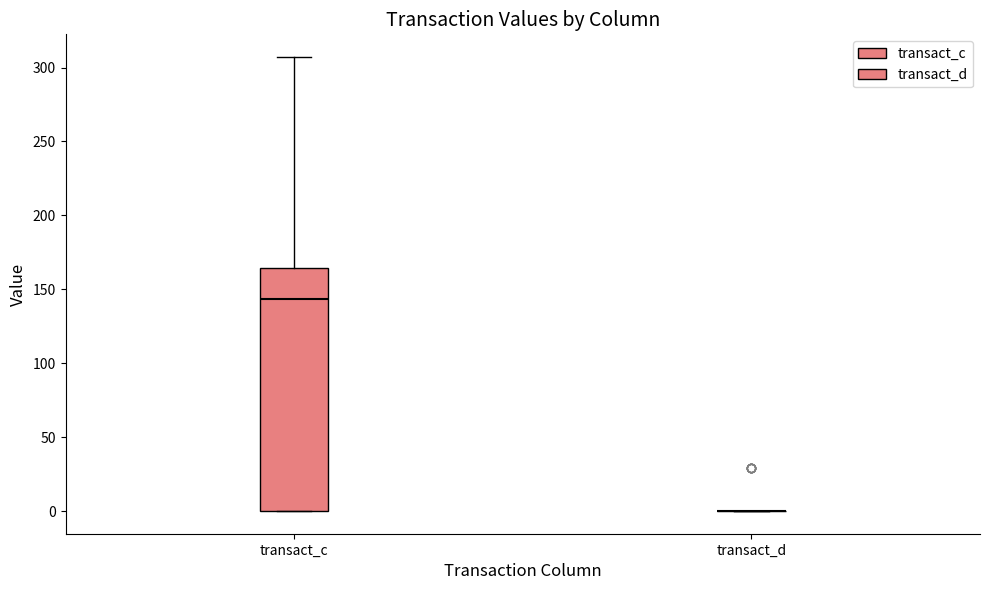

Reading left to right, transcribe this box plot: for each box, give where its median line is, the range the box spans, and where its two whiskers end, as read against the y-axis. The values are not printed on the chart, so give them approximately, as read against the axis.

transact_c: median 145, box 0 to 165, whiskers 0 to 305
transact_d: box collapsed to a line at 0, whiskers 0 to 0